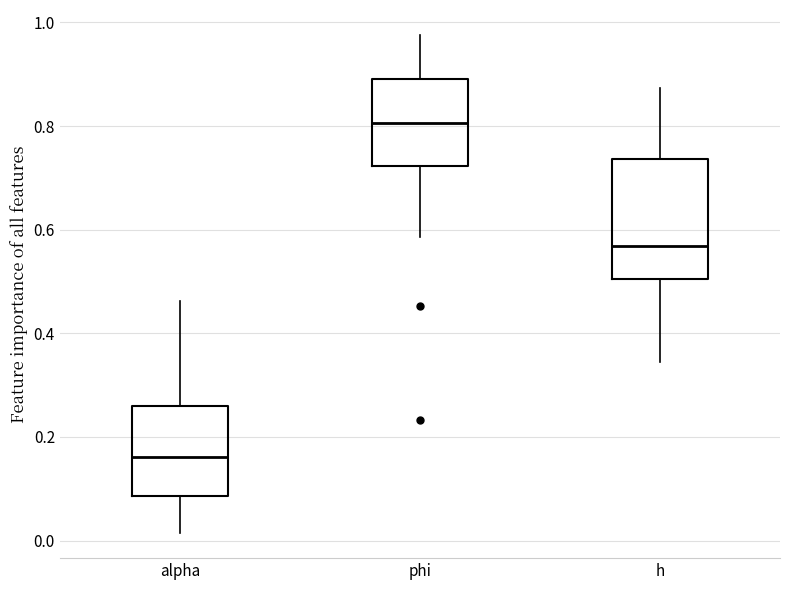

Comparing the boxes themselves (not the whiskers), which one is the tallest?

h